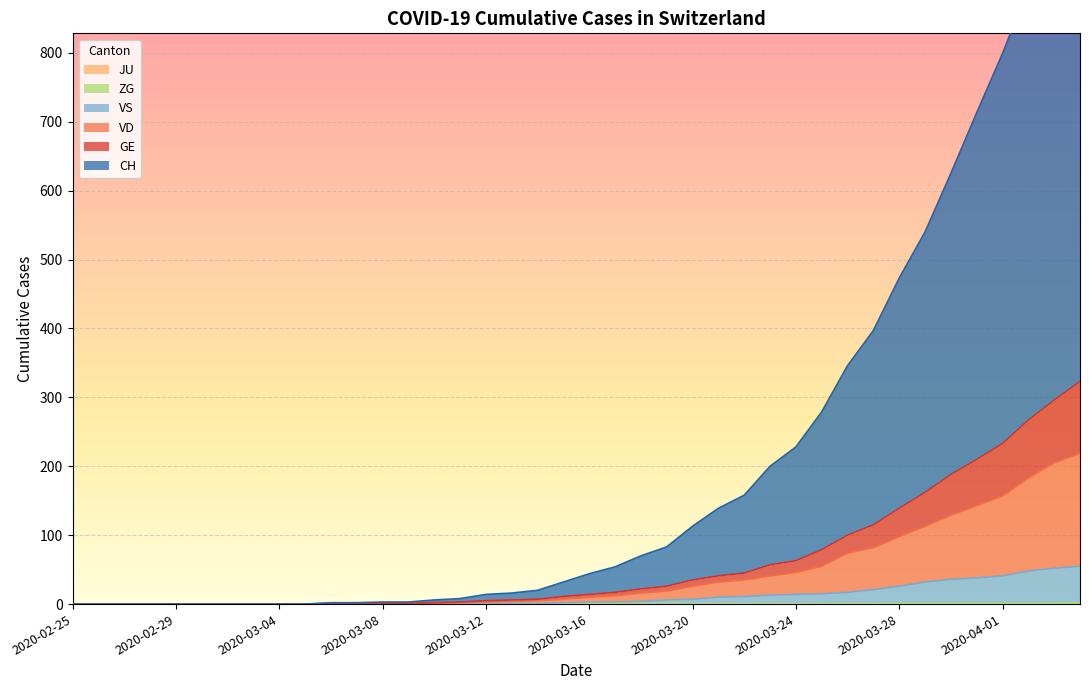

The value of ZG at 2020-02-29 is 0. True or false?

True